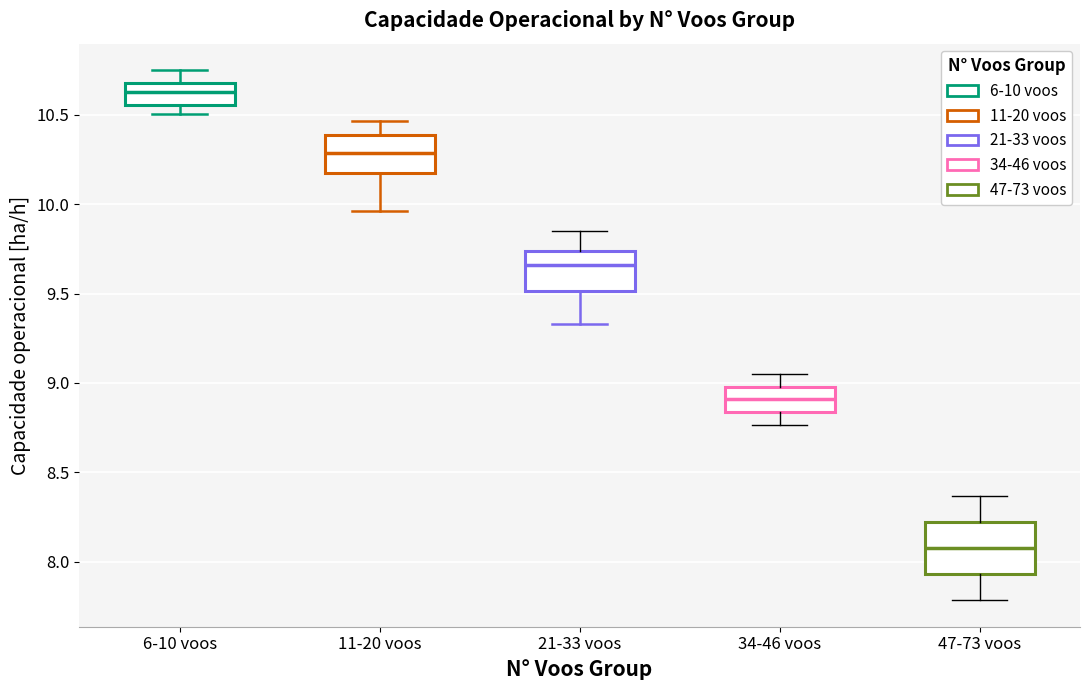

Which box's median line is the highest?

6-10 voos